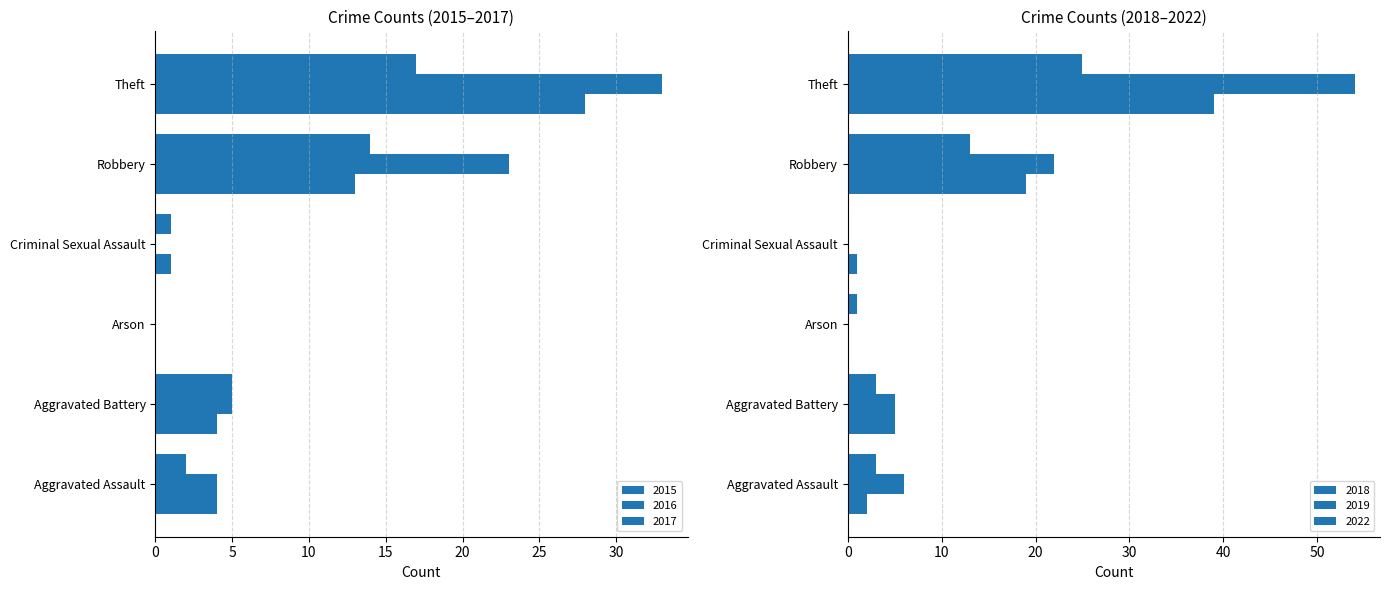

Is the value of 2019 at Arson greater than the value of 2018 at Theft?

No